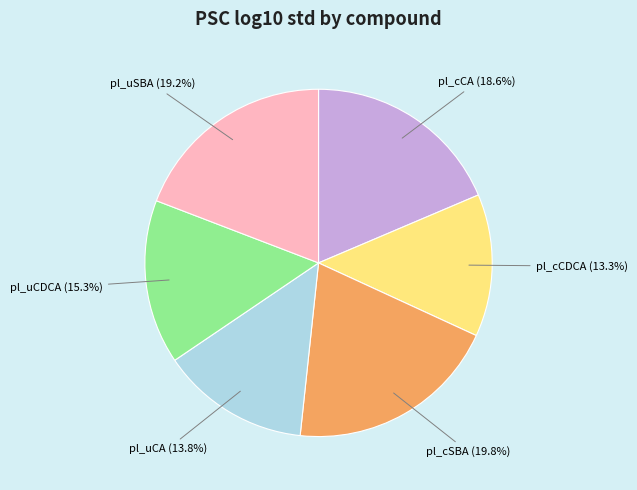

What is the largest slice in the pie chart?

pl_cSBA